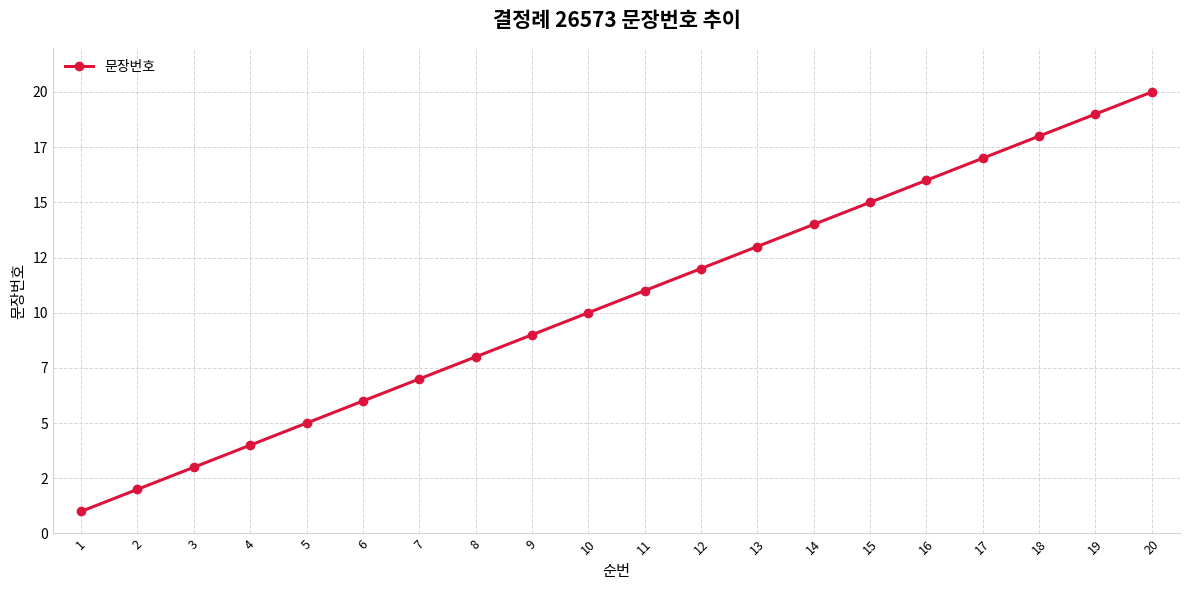

Does the chart have visible grid lines?

Yes